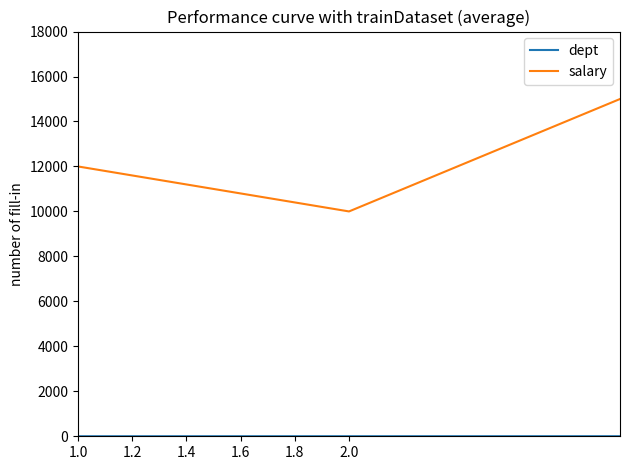

Which series has the widest spread of values?

salary